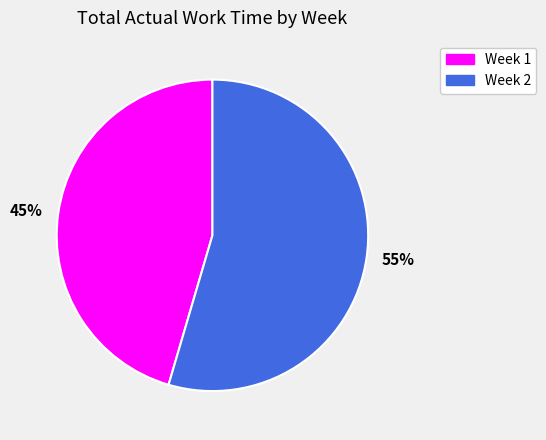

Between 55% and 45%, which is larger?

55%